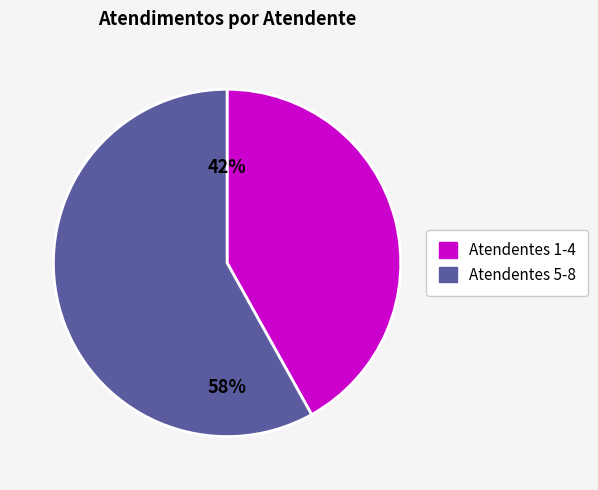

Count the number of slices in the pie.

2